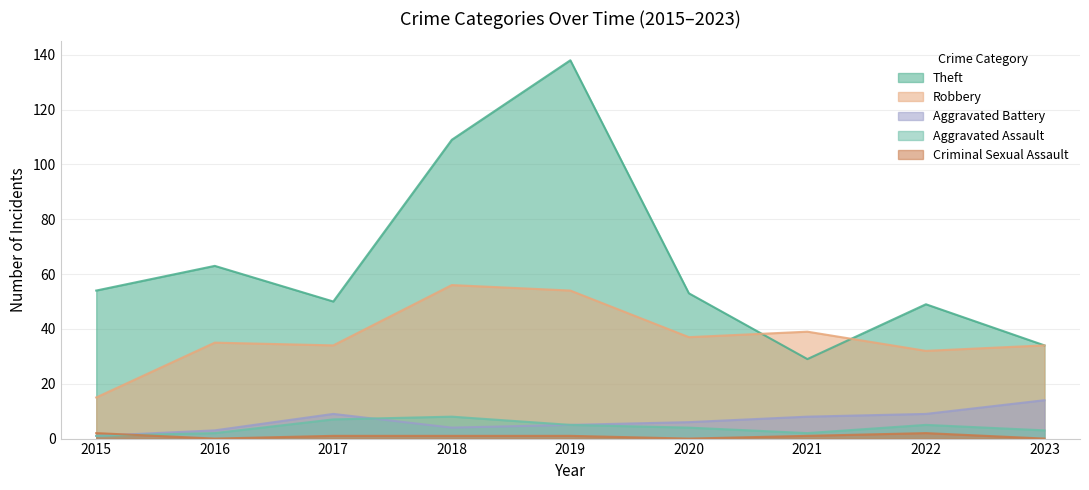

At which label is Aggravated Battery closest to 7?

2020